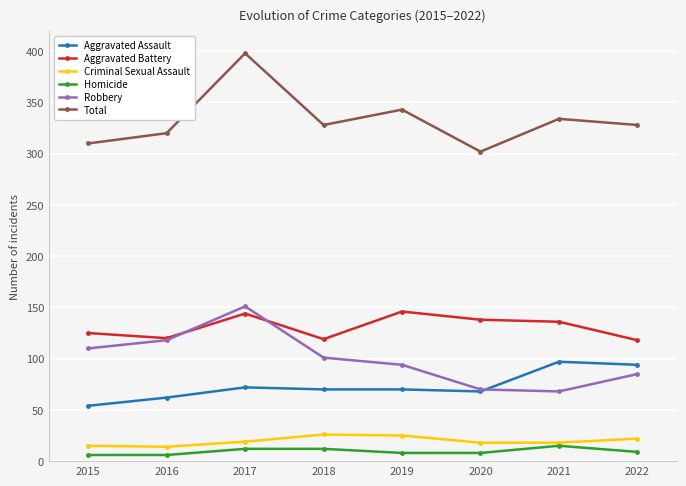

What is the spread (max minus min) of values at 2022?

319